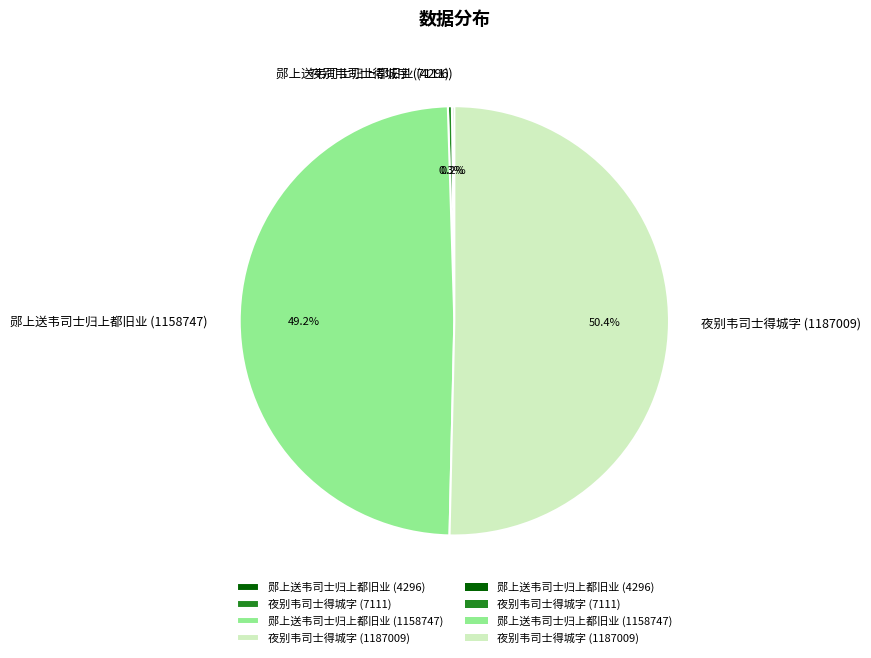

Approximately how many times larger is the value at 郧上送韦司士归上都旧业 (1158747) compared to 夜别韦司士得城字 (1187009)?

1.0